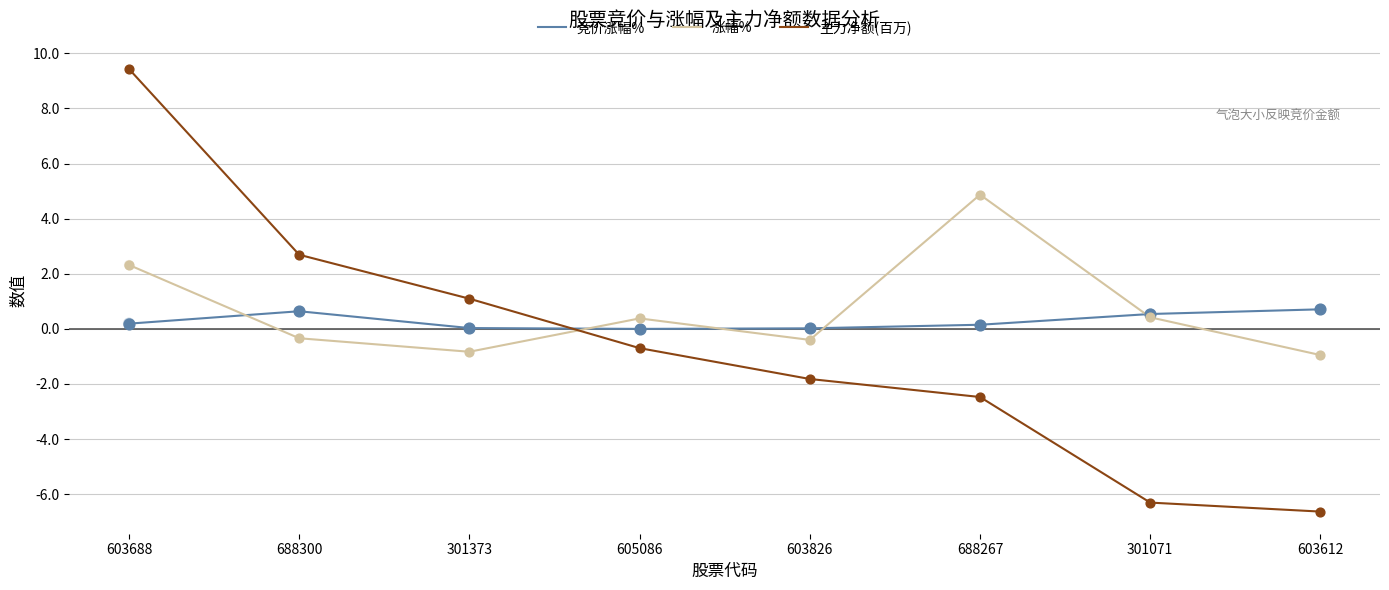

What is the total value across all series at 603826?

-2.2